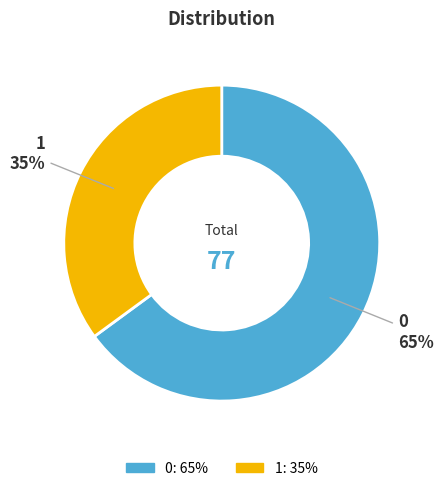

To the nearest percent, what portion does 1 represent?

35%